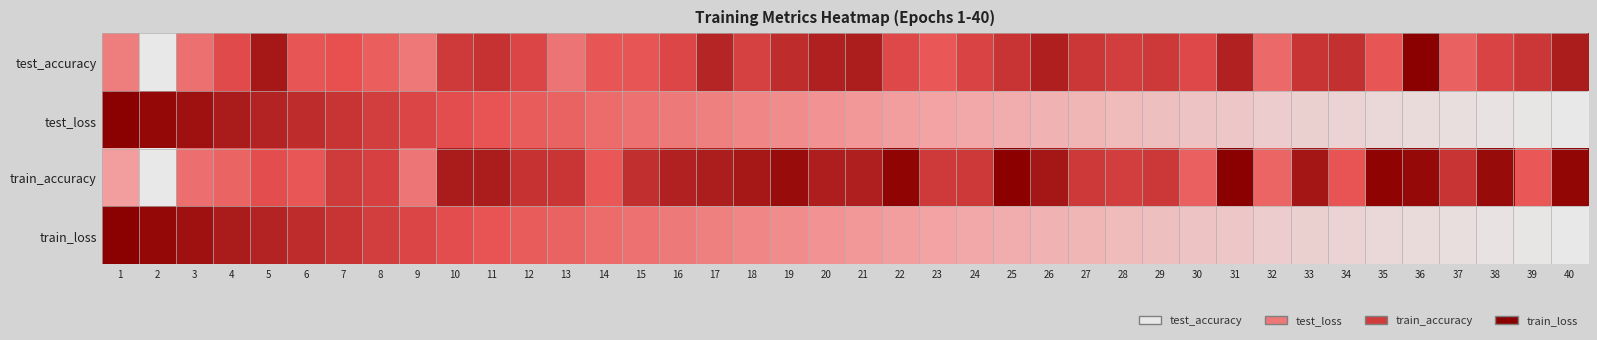

What is the total value across all series at 31?

2.2